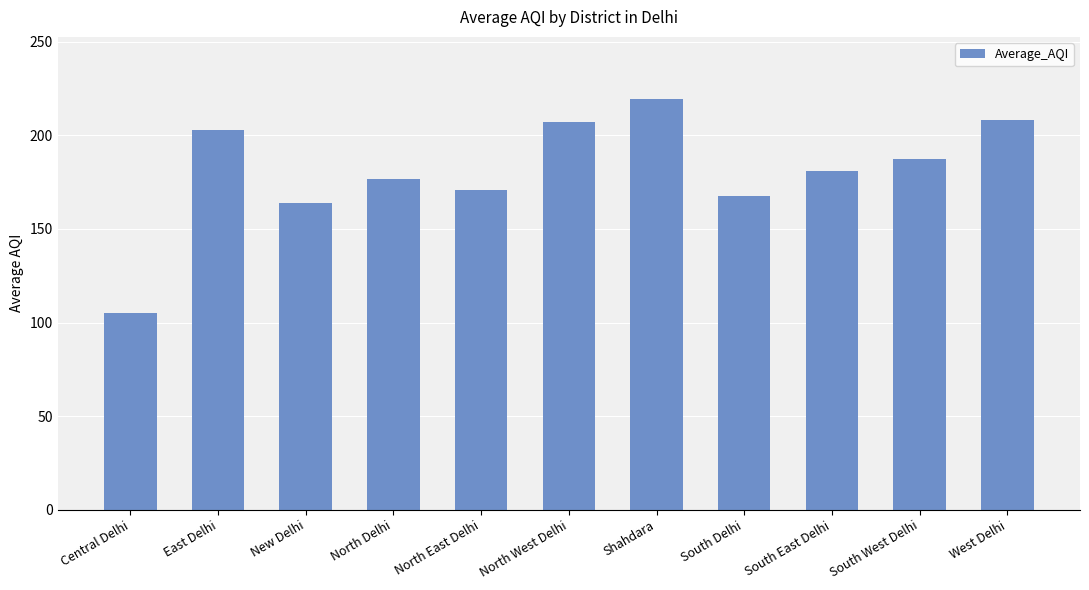

What is the label of the 9th bar from the left?

South East Delhi